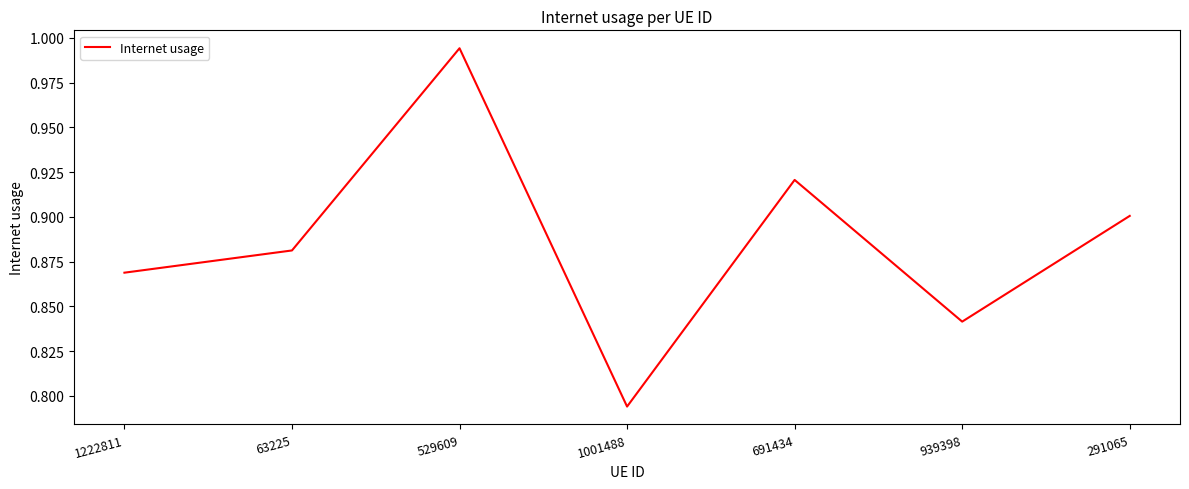

Which category has the lowest value across all series?

1001488